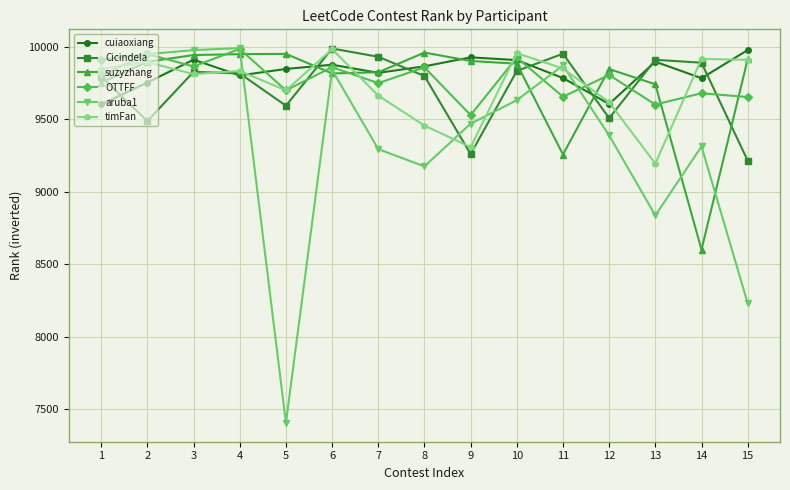

True or false: OTTFF and Cicindela cross at least once.

True